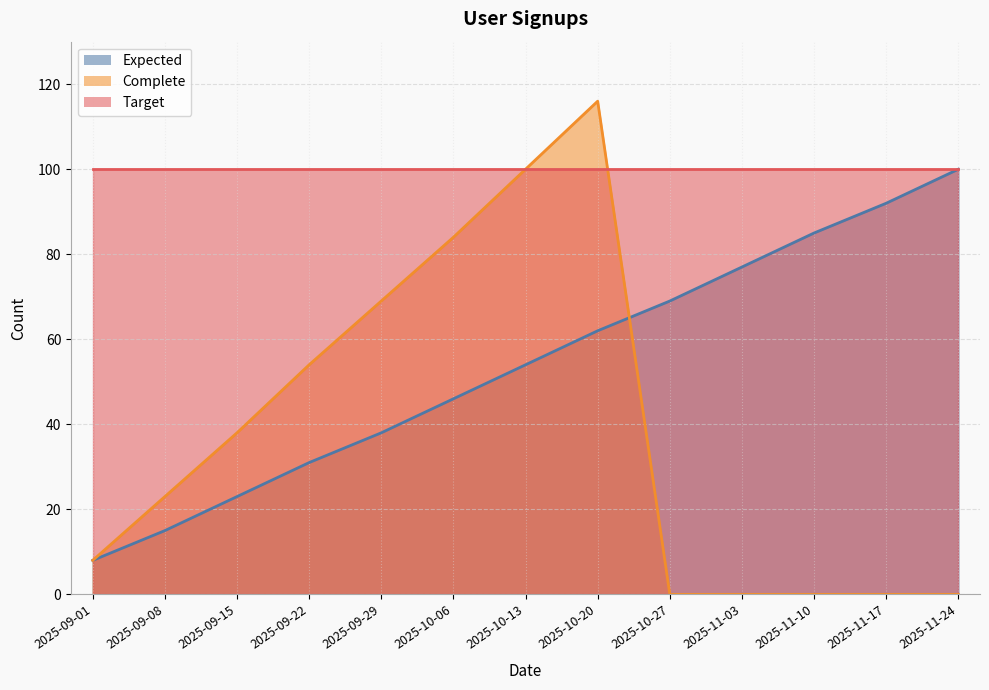

At which label does Complete first exceed 23?

2025-09-15